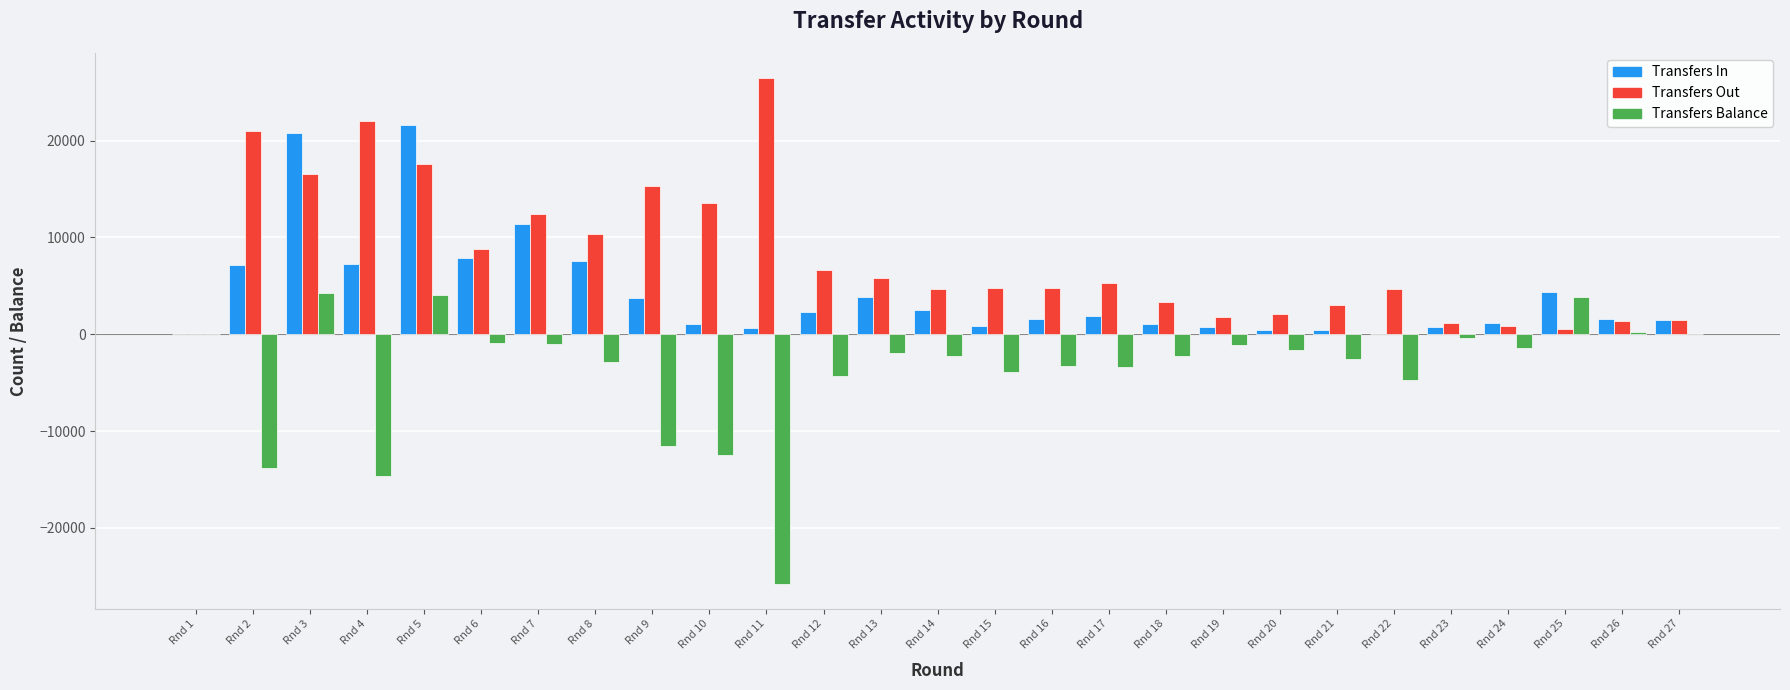

Which category has the highest value across all series?

Rnd 11